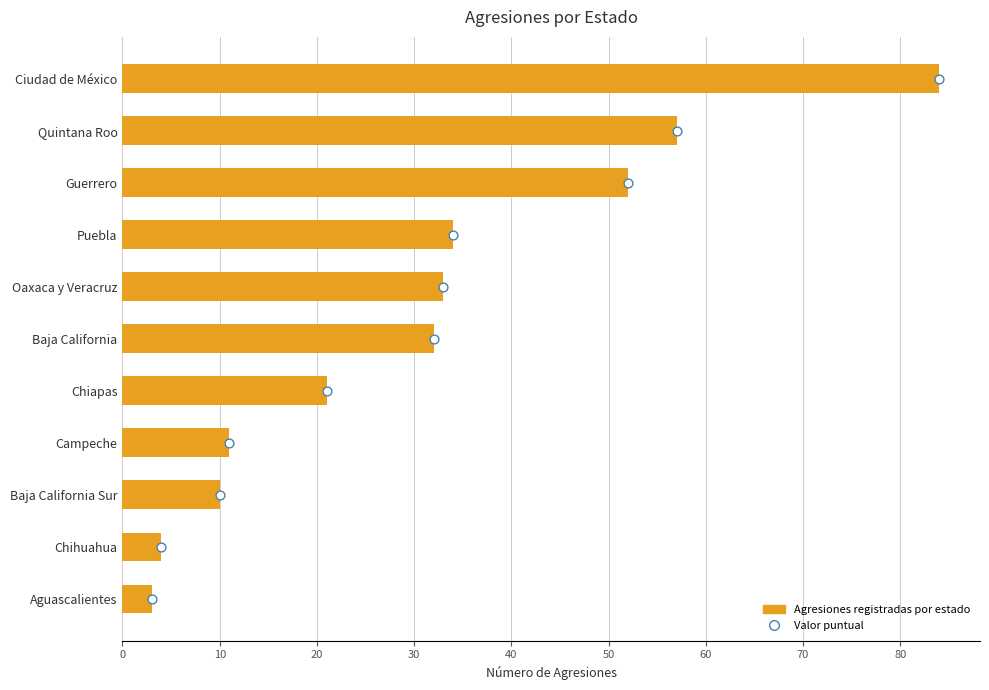

Which series contains the lowest Y value?

Valor puntual